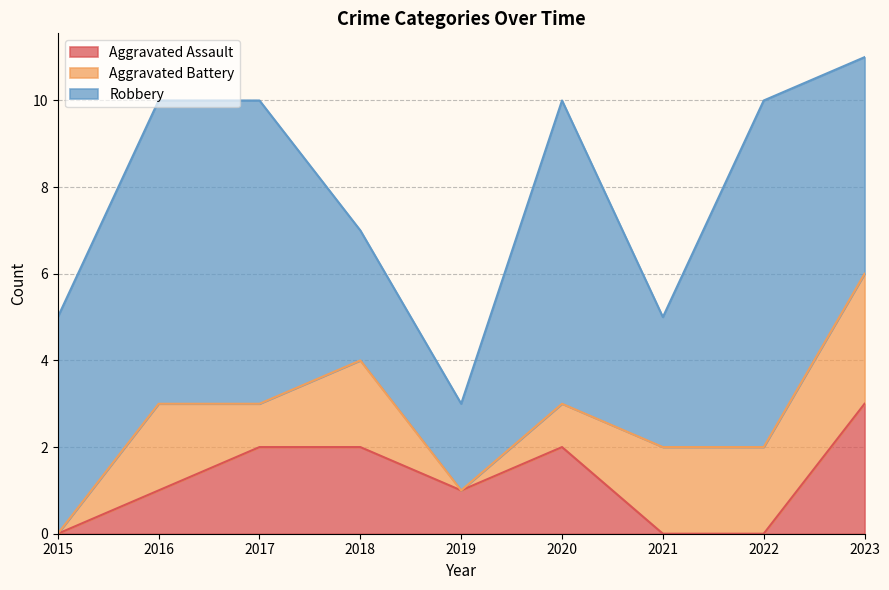

Reading left to right, list all the values displayed in this chart.

Aggravated Assault: 0	1	2	2	1	2	0	0	3
Aggravated Battery: 0	2	1	2	0	1	2	2	3
Robbery: 5	7	7	3	2	7	3	8	5